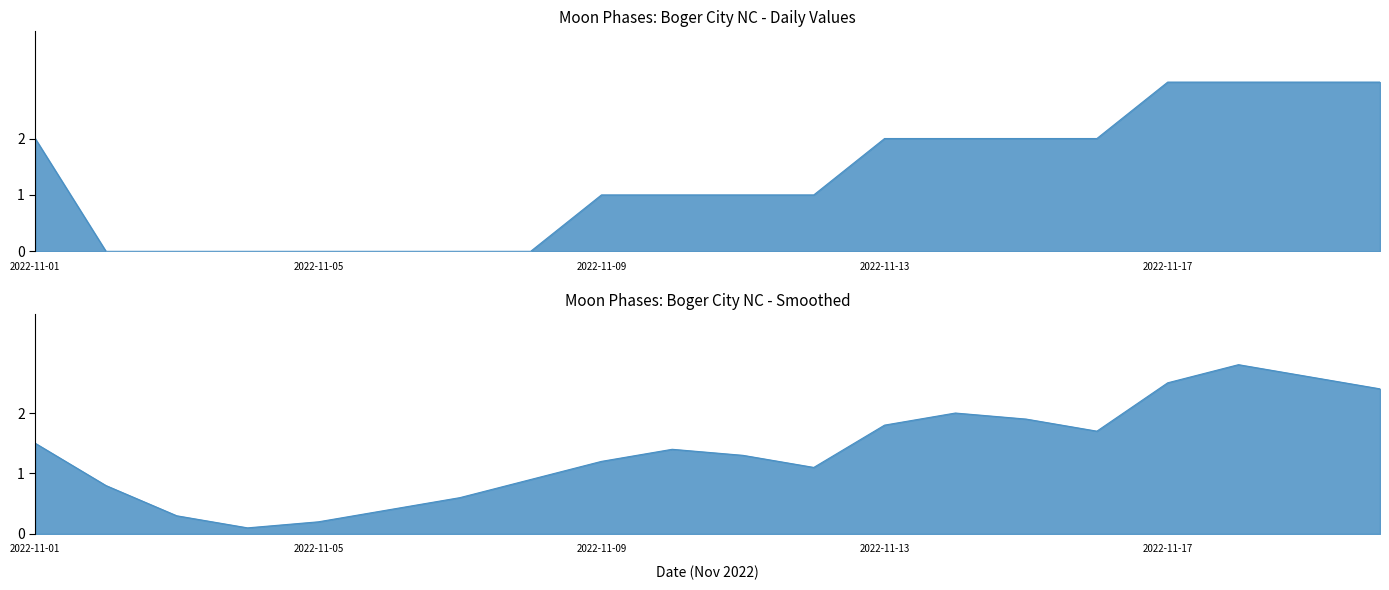

What is the maximum value shown in the chart?

3